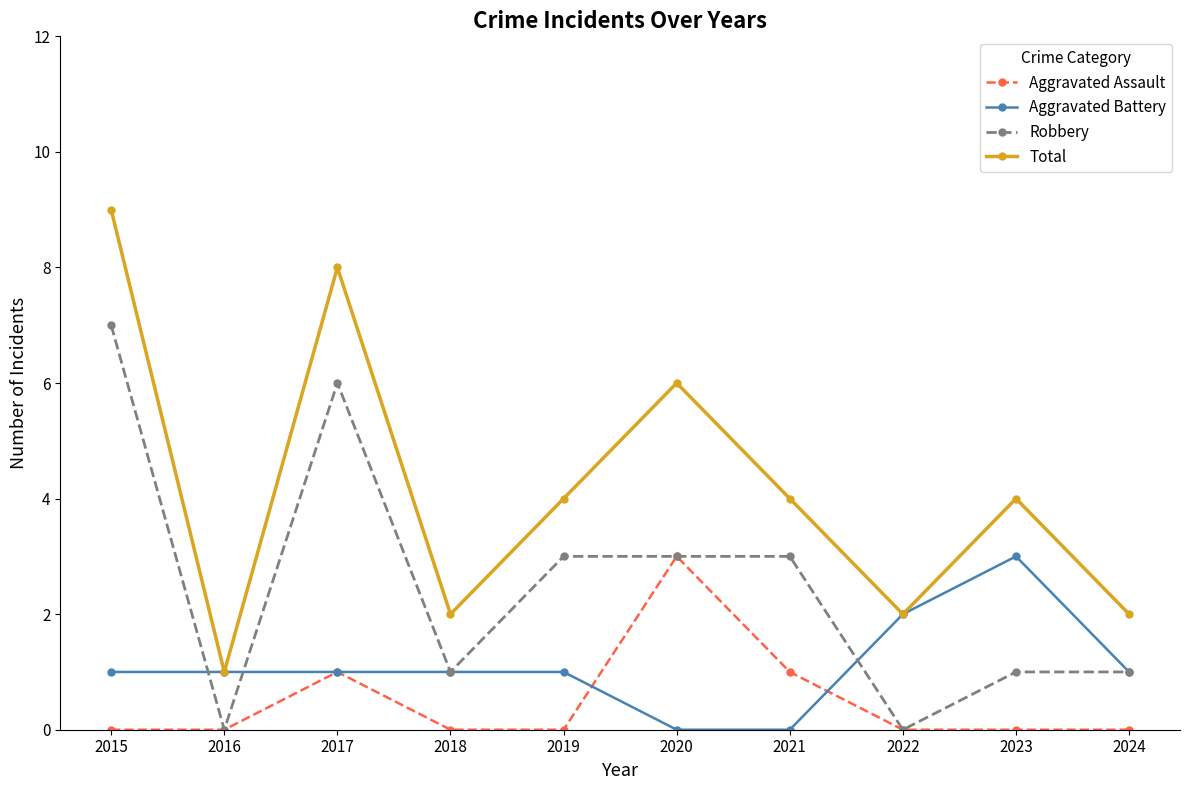

List the series in order of their overall mean, highest first.

Total, Robbery, Aggravated Battery, Aggravated Assault